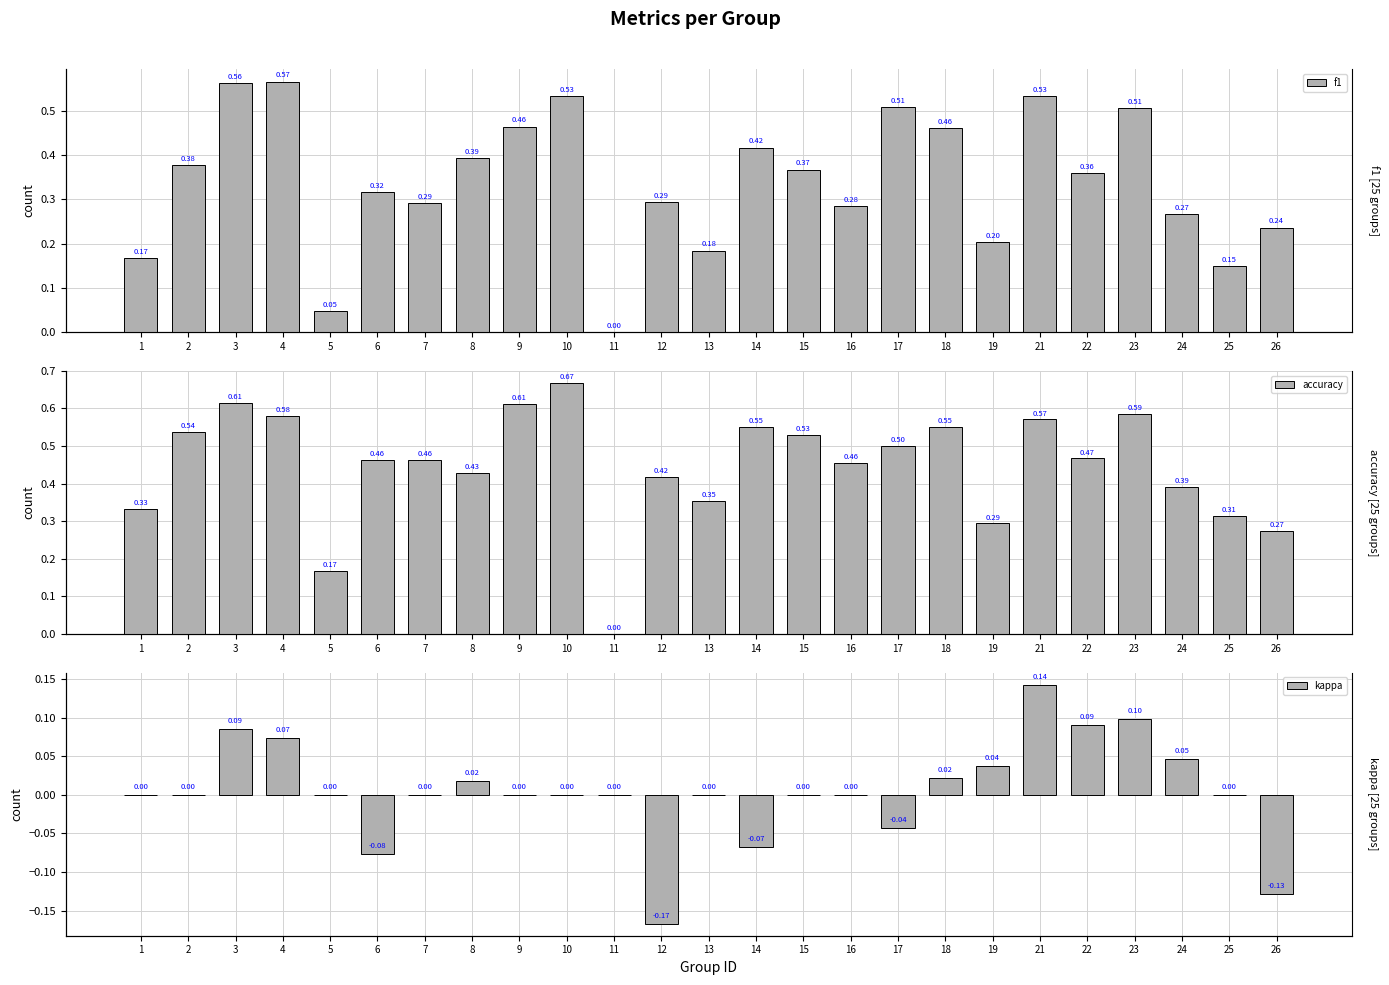

Reading left to right, extract all data points from this chart.

f1: 0.2	0.4	0.6	0.6	0.0	0.3	0.3	0.4	0.5	0.5	0.0	0.3	0.2	0.4	0.4	0.3	0.5	0.5	0.2	0.5	0.4	0.5	0.3	0.1	0.2
accuracy: 0.3	0.5	0.6	0.6	0.2	0.5	0.5	0.4	0.6	0.7	0.0	0.4	0.4	0.6	0.5	0.5	0.5	0.6	0.3	0.6	0.5	0.6	0.4	0.3	0.3
kappa: 0.0	0.0	0.1	0.1	0.0	-0.1	0.0	0.0	0.0	0.0	0.0	-0.2	0.0	-0.1	0.0	0.0	-0.0	0.0	0.0	0.1	0.1	0.1	0.0	0.0	-0.1